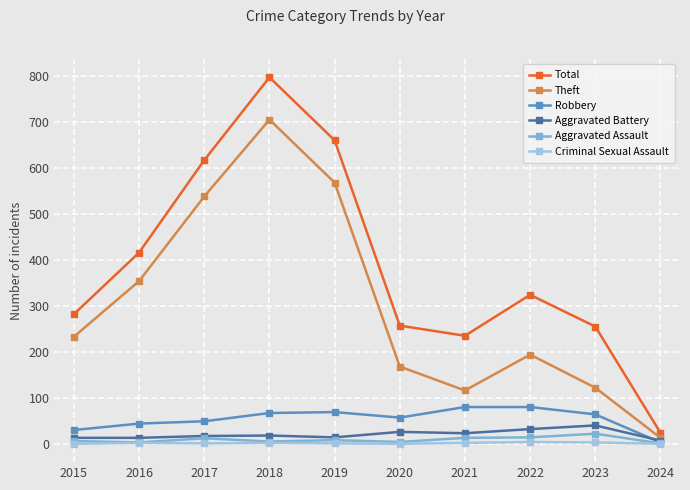

What is the maximum value for Aggravated Assault?

22